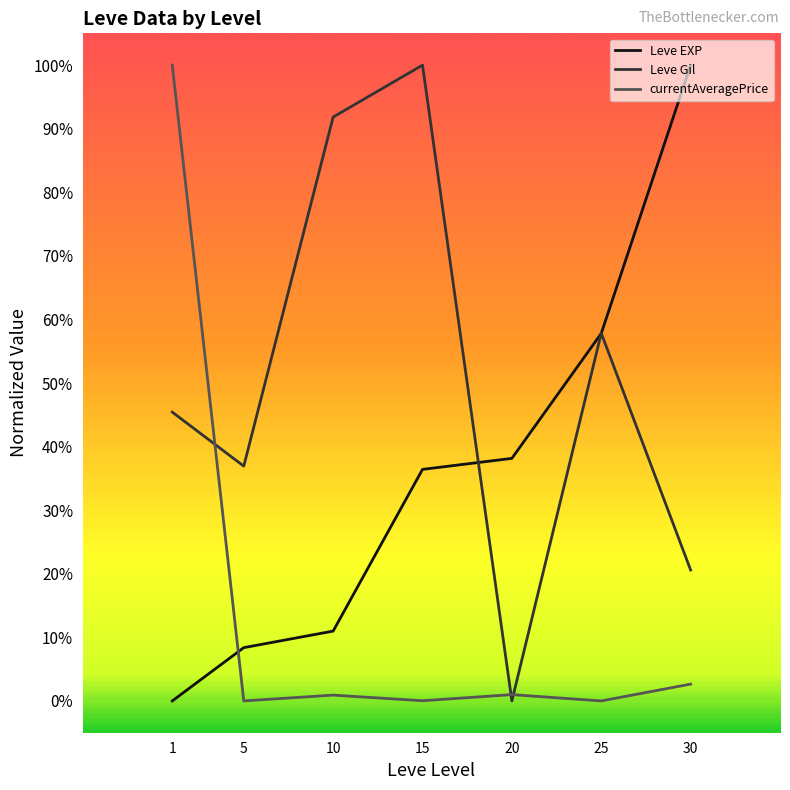

The currentAveragePrice series shows 0.0 at 20. True or false?

False